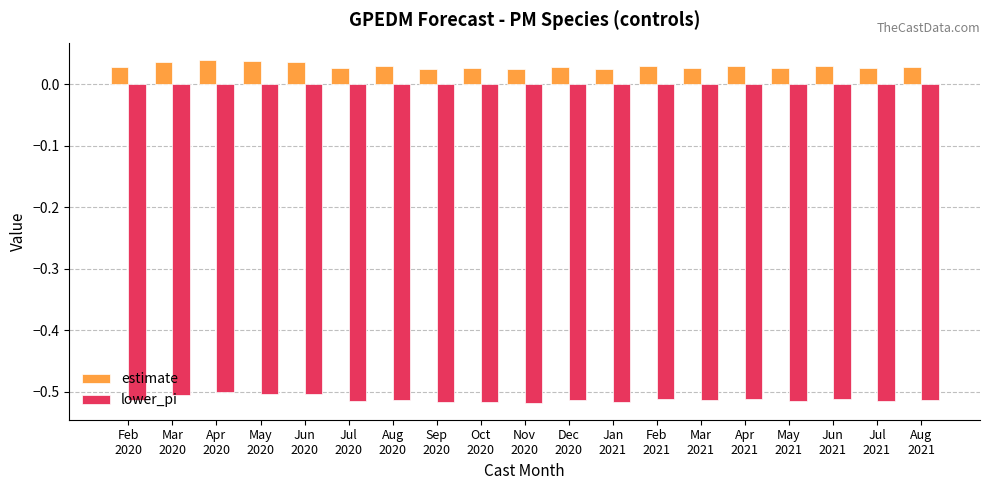

Count the estimate values in the range 0 to 1.

19